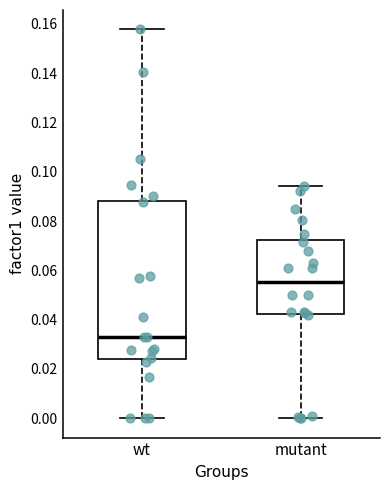

Where is the lower edge of the box for mutant on the y-axis? The values are not printed on the chart, so give them approximately, as read against the axis.

0.042